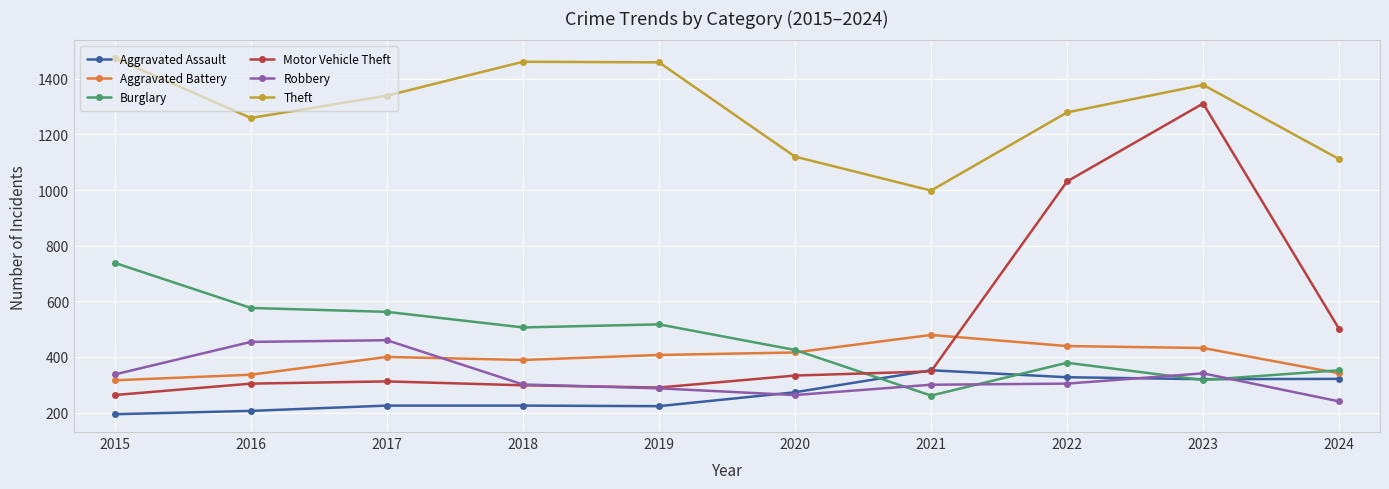

What is the maximum value shown in the chart?

1474